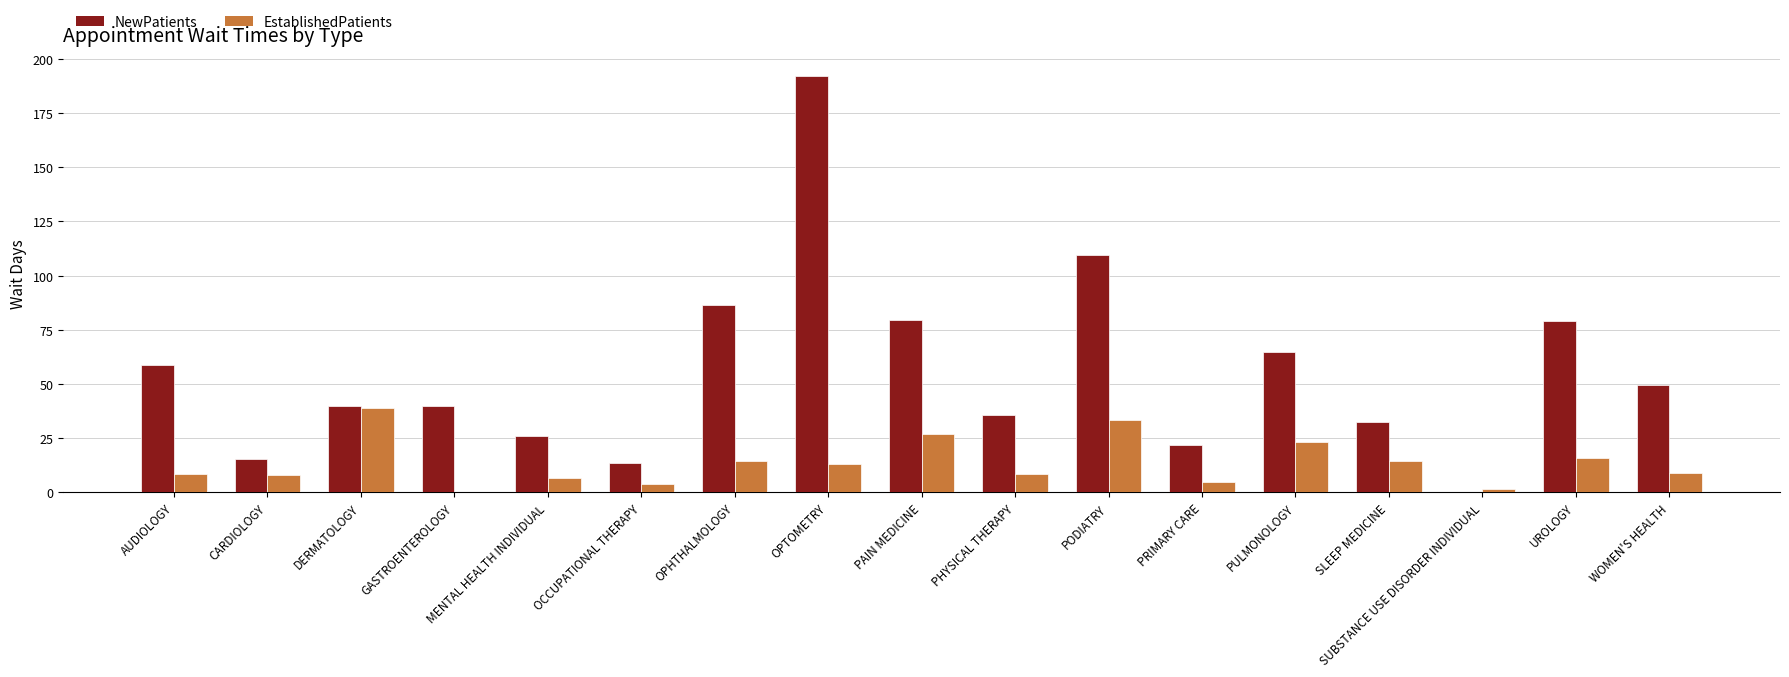

What is the sum of the EstablishedPatients values at OPHTHALMOLOGY and PODIATRY?

47.9